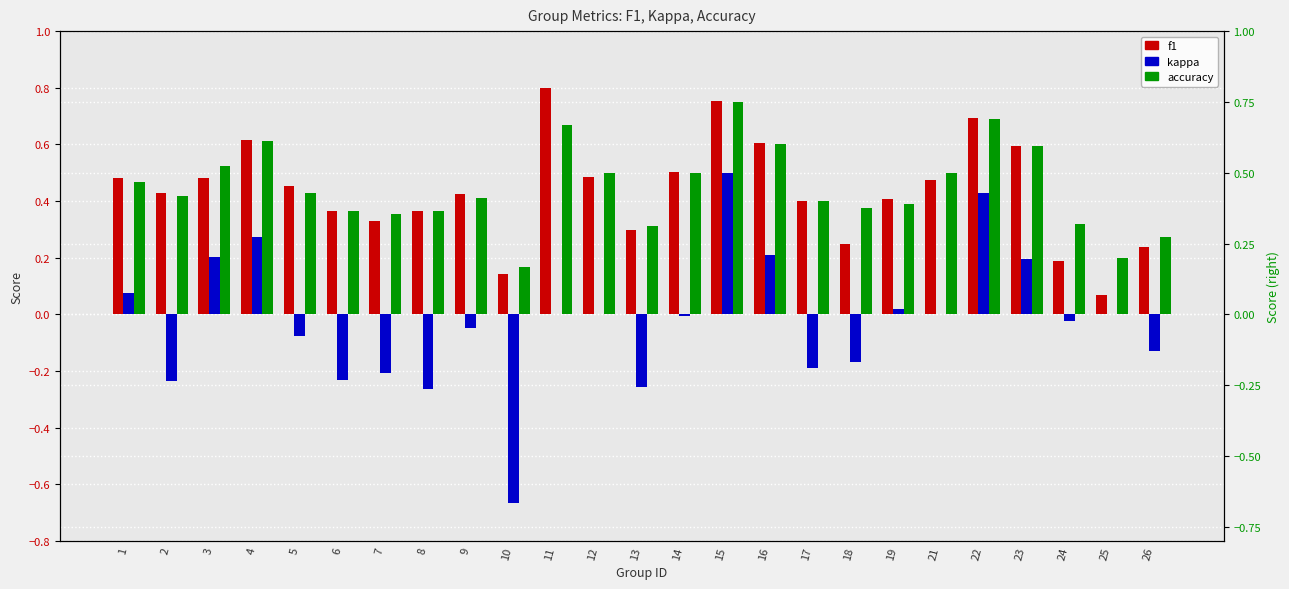

The value of kappa at 12 is 0.0. True or false?

True